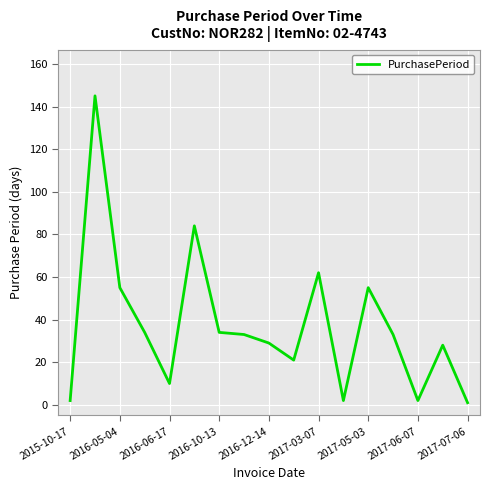

What is the maximum value shown in the chart?

145